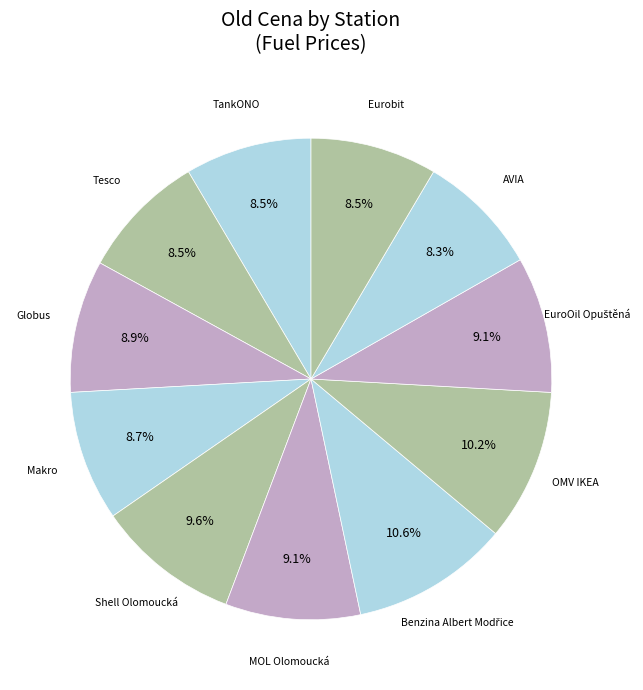

Is it true that Shell Olomoucká is 10% of the pie?

True